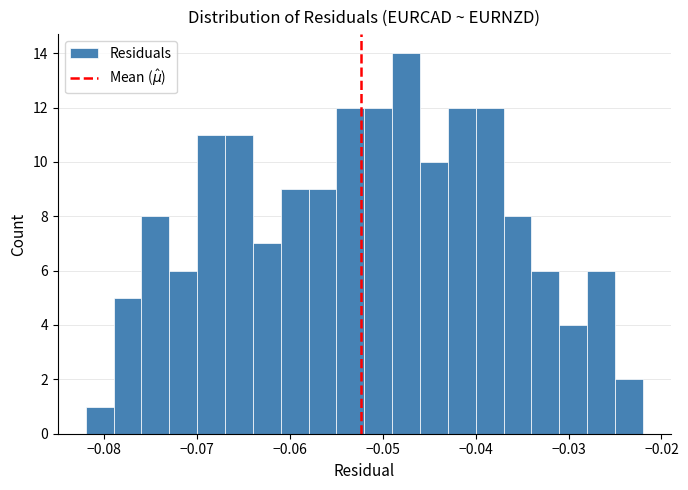

Around what value on the x-axis is the tallest bar? Give the approximate position of its centre, as read against the axis.

-0.047